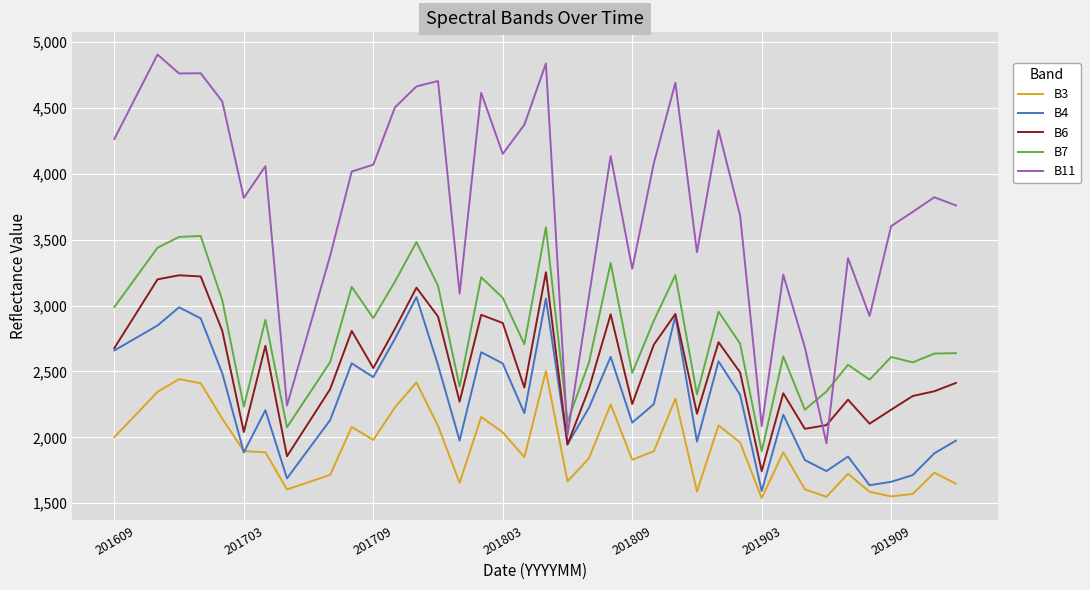

List the series in order of their peak value, highest first.

B11, B7, B6, B4, B3